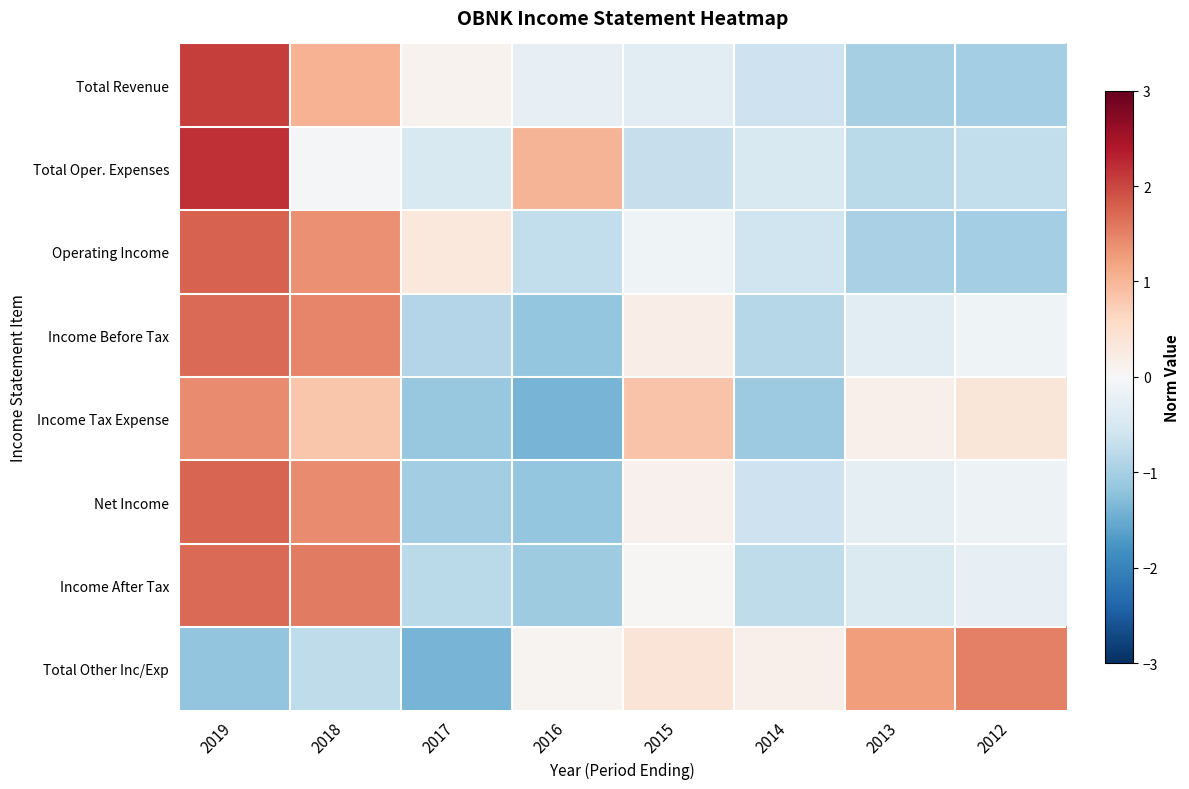

What is the spread (max minus min) of values at 2016?

2.4